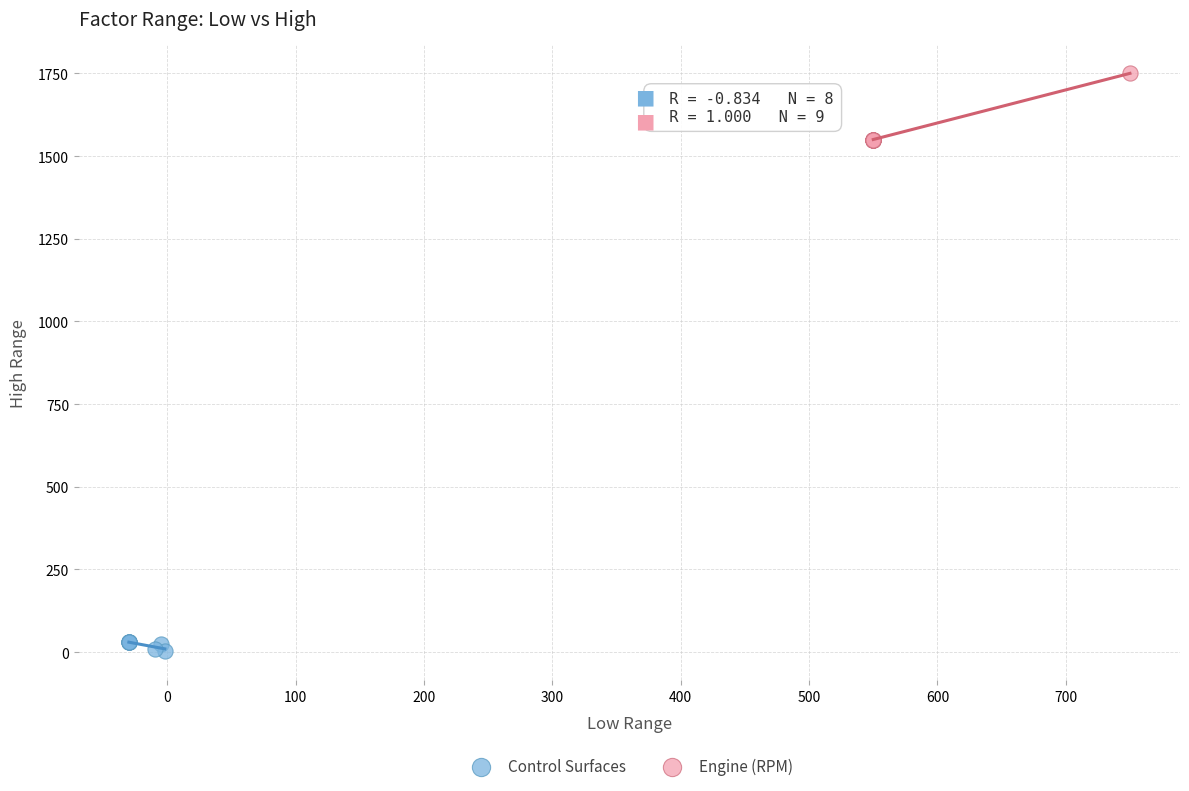

What are all the series names shown in the legend?

Control Surfaces, Engine (RPM)